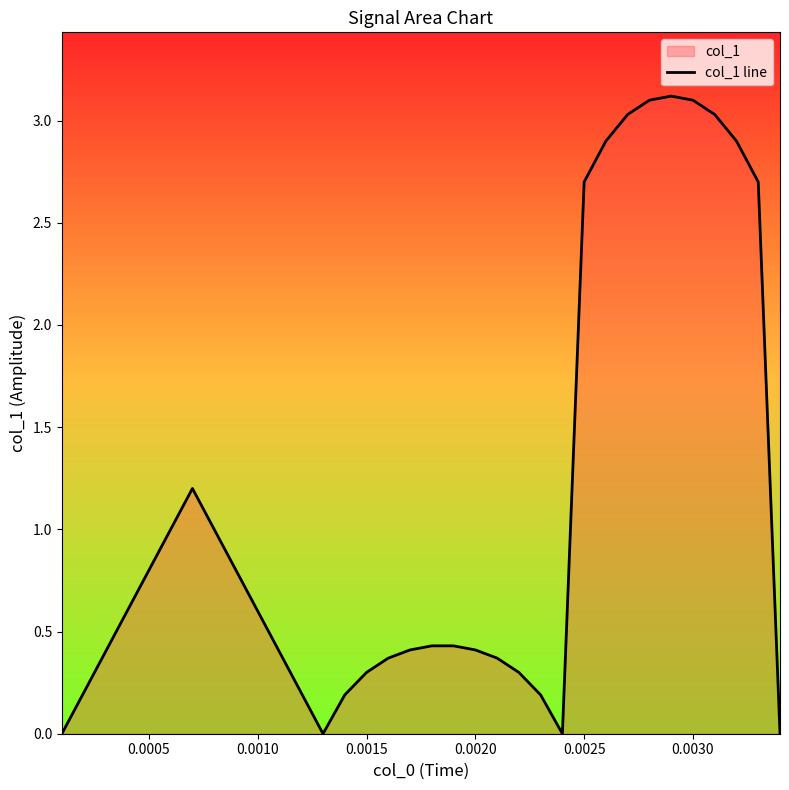

How many distinct data groups are displayed?

1